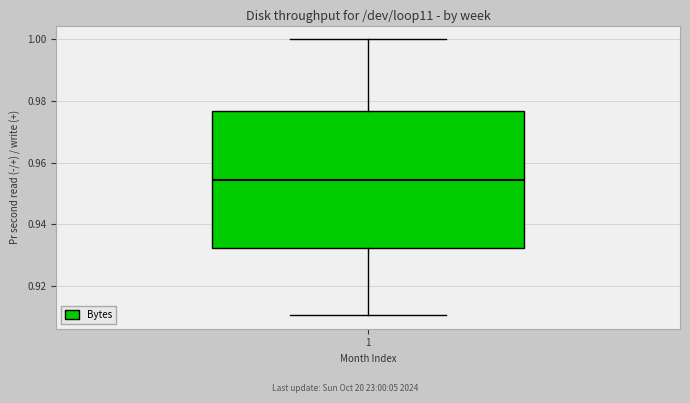

Transcribe this box plot: give where the median line is, the range the box spans, and where the two whiskers end, as read against the y-axis. The values are not printed on the chart, so give them approximately, as read against the axis.

median 0.954, box 0.932 to 0.976, whiskers 0.910 to 1.000